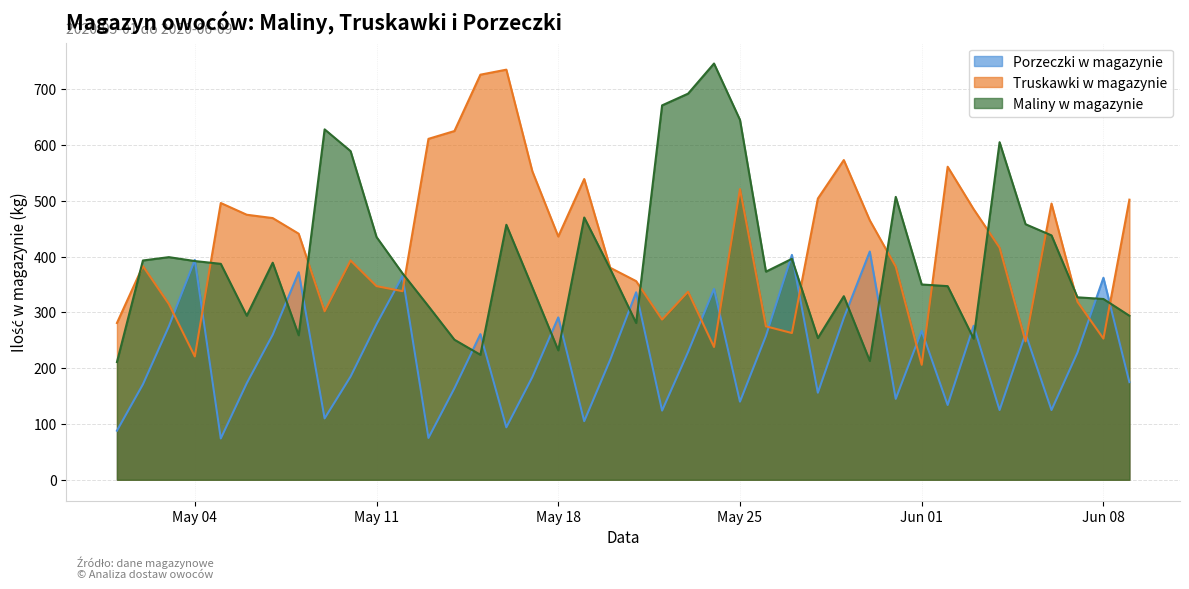

At how many categories does at least one series exceed 358?

36